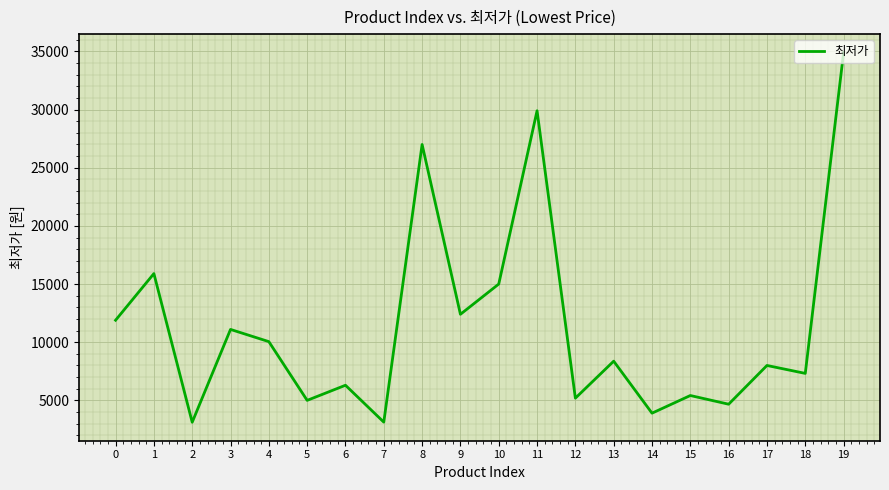

How many series are shown in this chart?

1